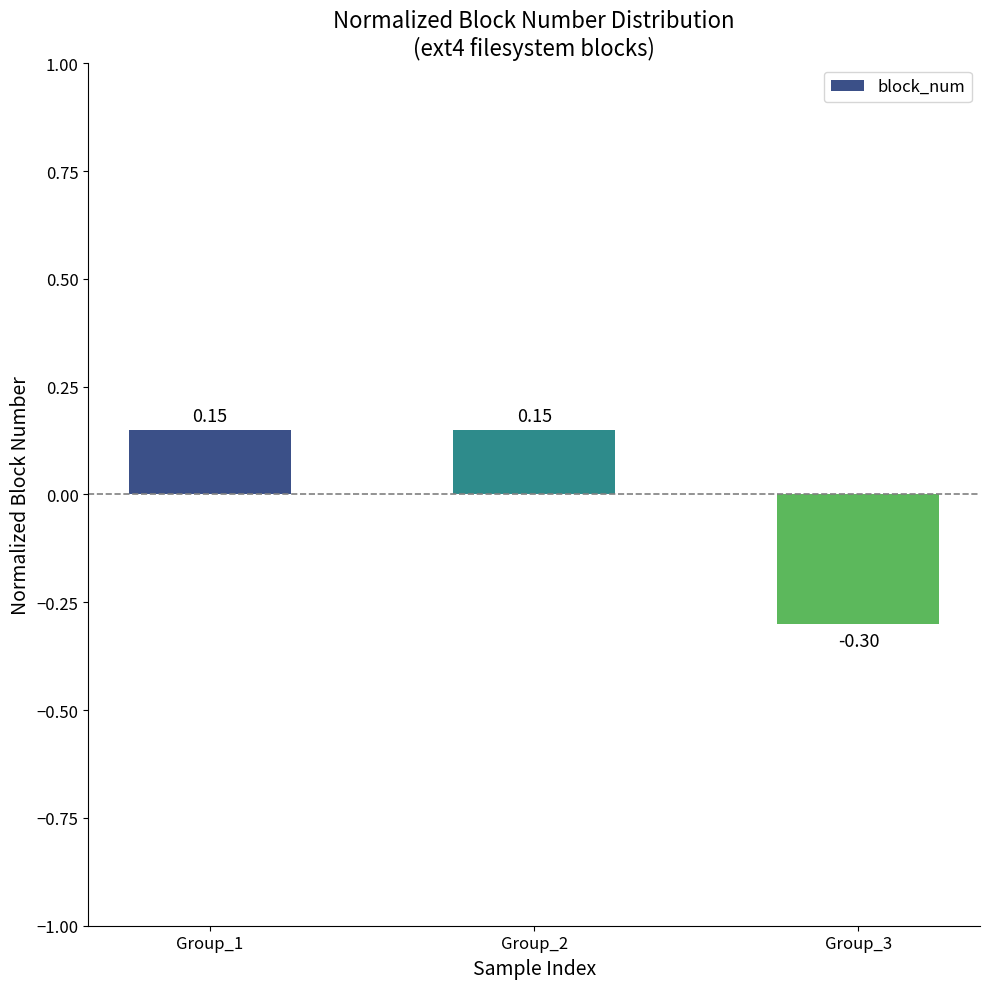

What is the change in value from Group_1 to Group_3?

-0.4